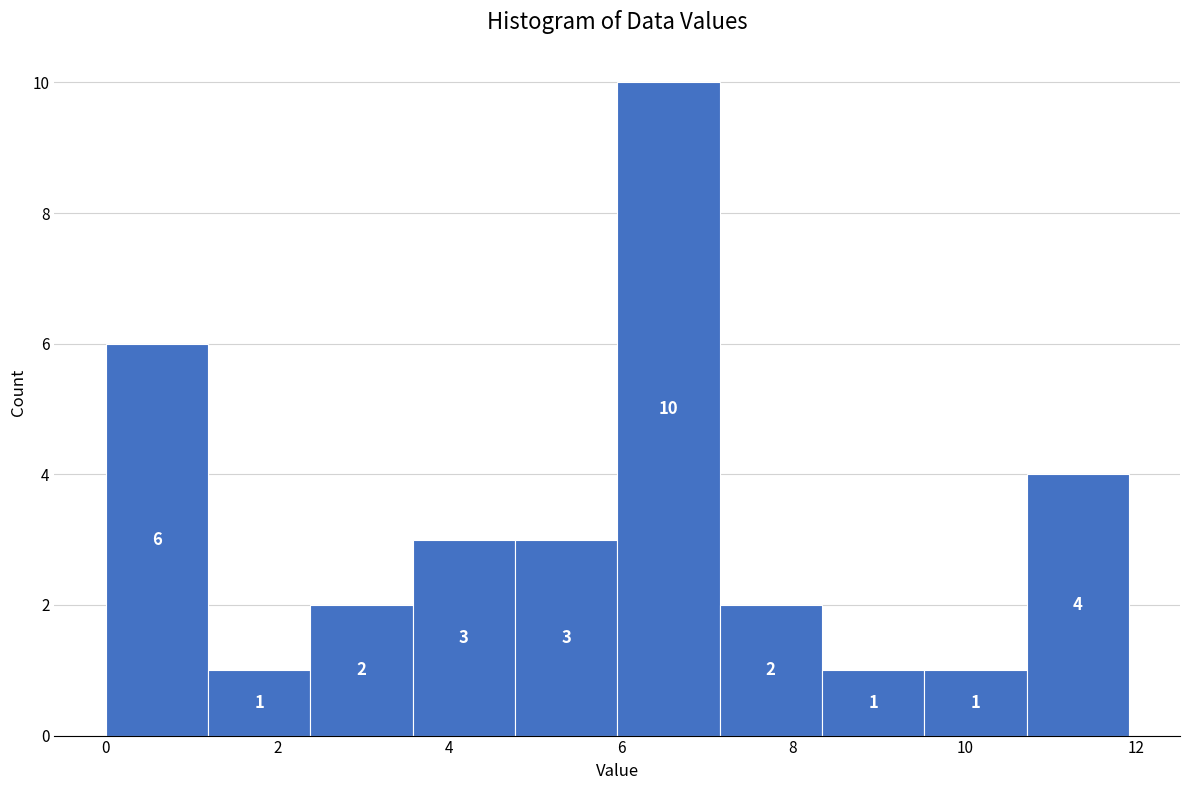

How tall is the bar that spans 9.6 to 10.8 on the x-axis? The bar edges are not printed on the chart, so give them approximately, as read against the axis.

1